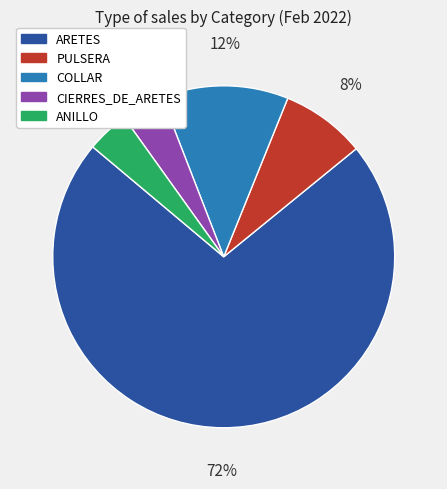

Does any single category account for the majority?

Yes